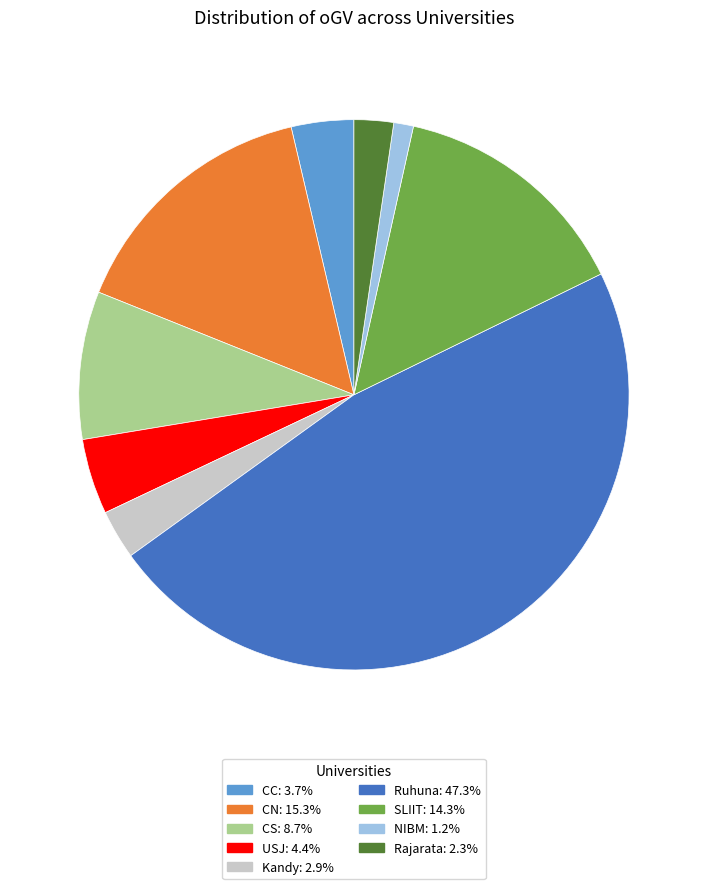

Is there a majority slice in this chart?

No